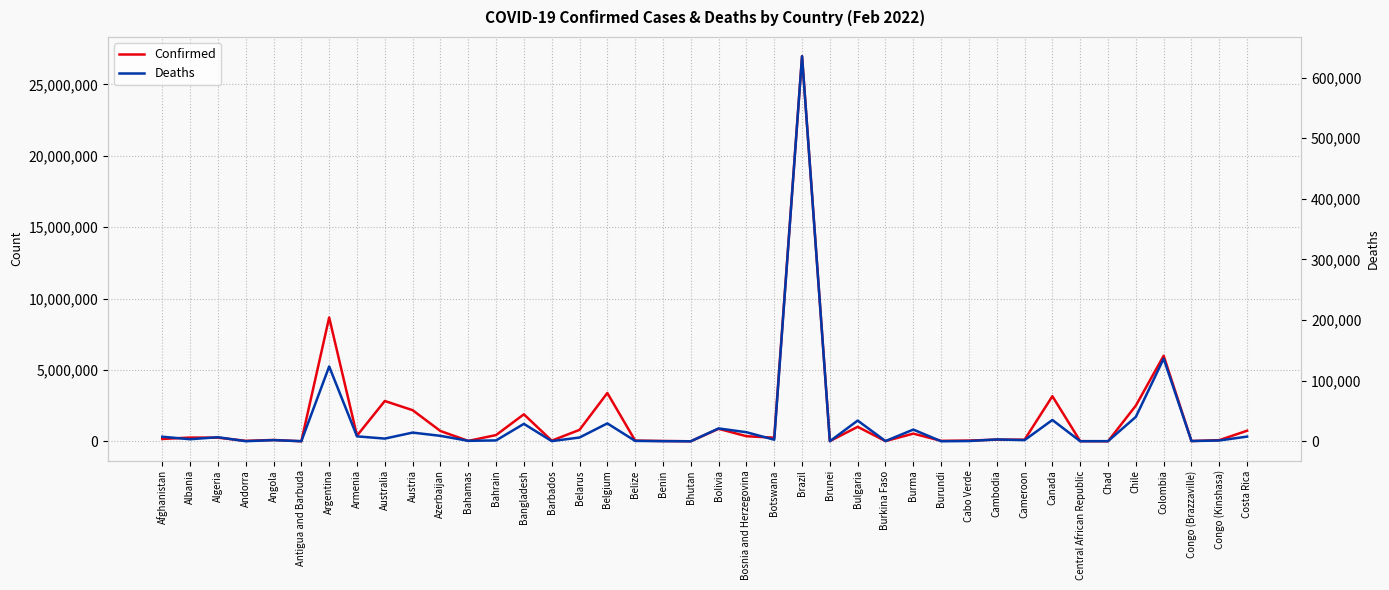

What is the sum of the Confirmed values at Argentina and Congo (Brazzaville)?

8699181